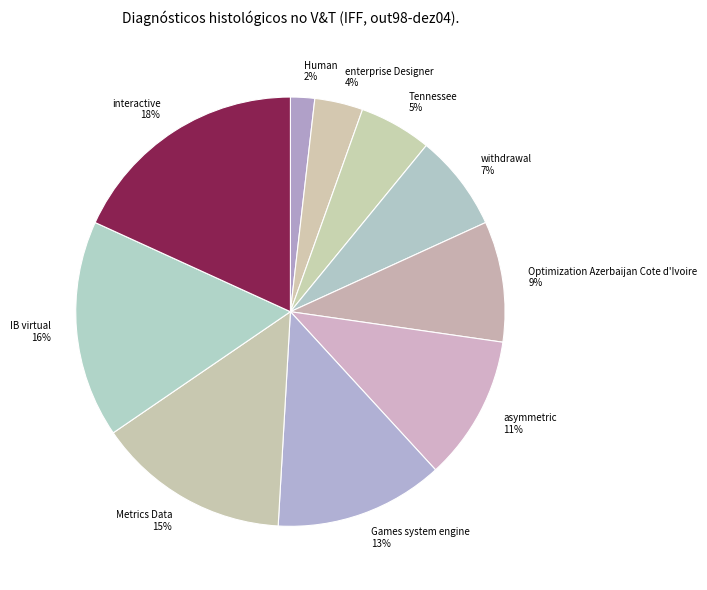

True or false: Tennessee accounts for 5% of the total.

True